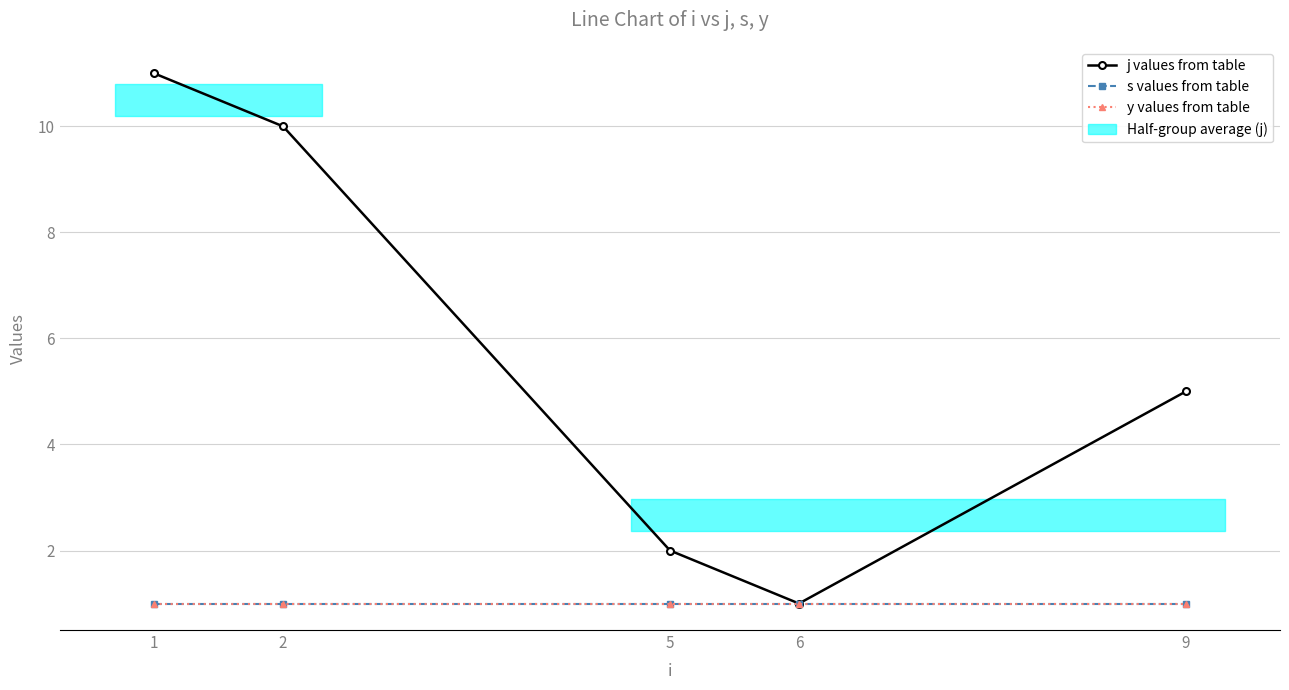

What are all the series names shown in the legend?

j values from table, s values from table, y values from table